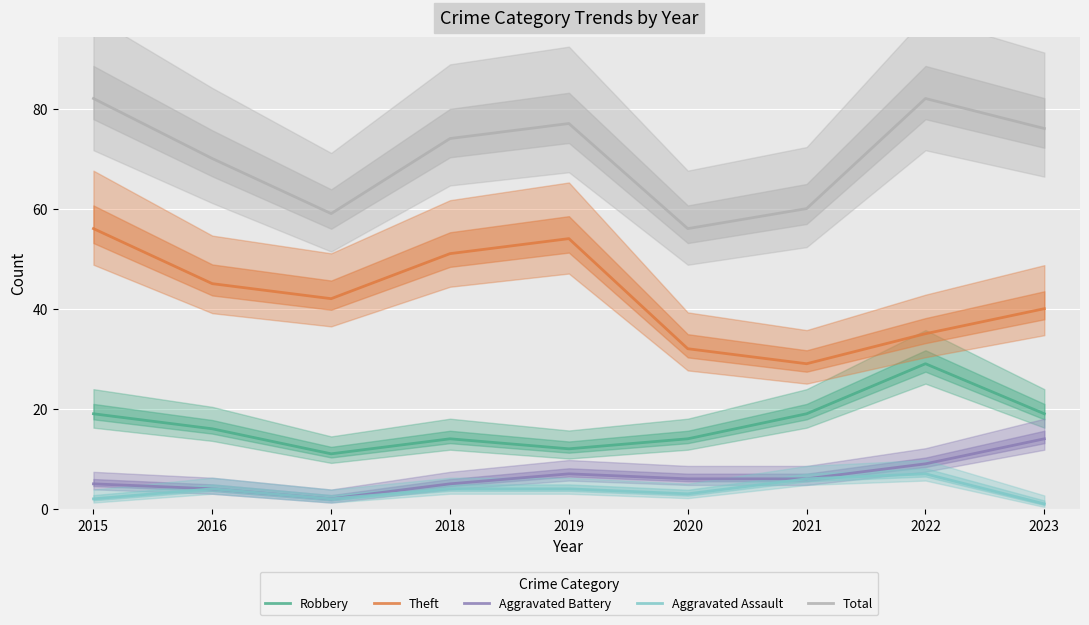

True or false: Aggravated Battery and Theft intersect in this chart.

False